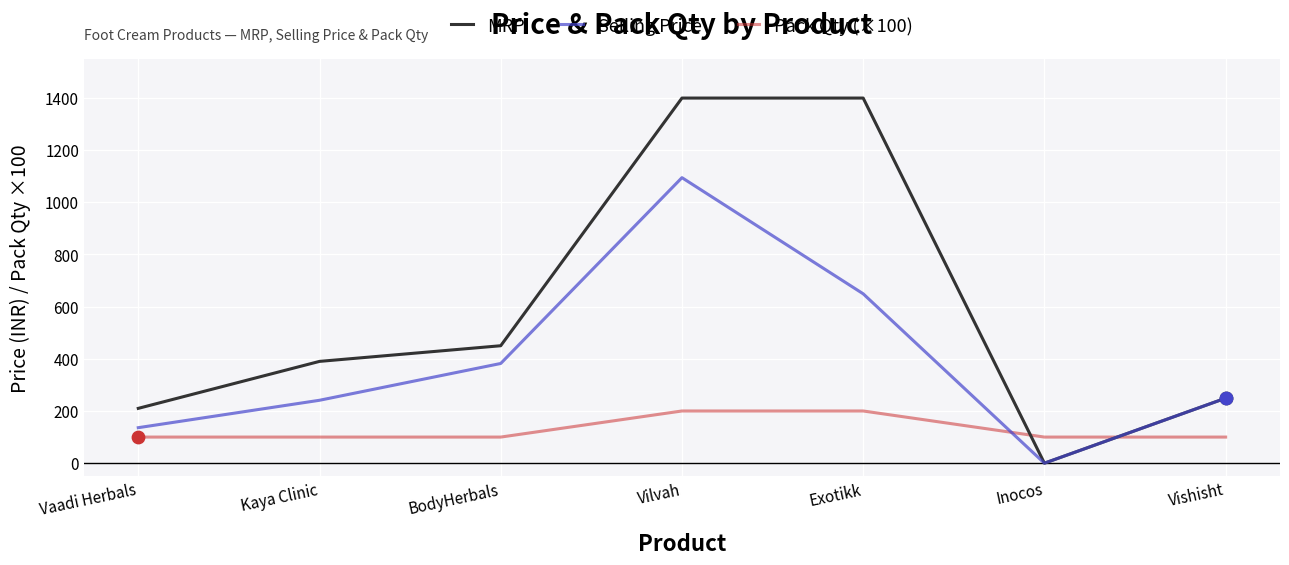

At which category is the sum across all series the highest?

Vilvah